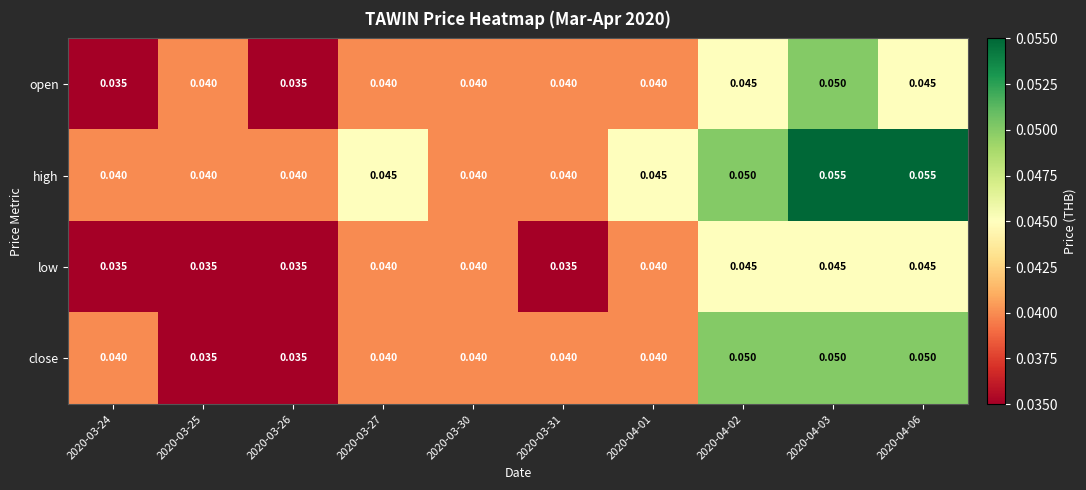

Which series has the largest total across all categories?

high